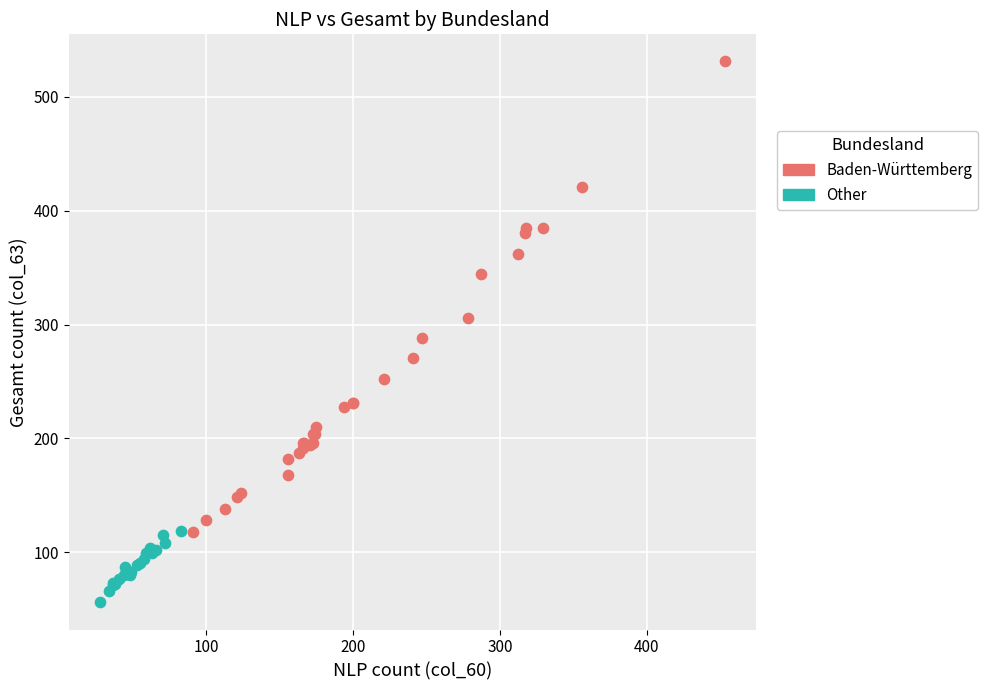

Which series has the widest spread of Y values?

Baden-Württemberg